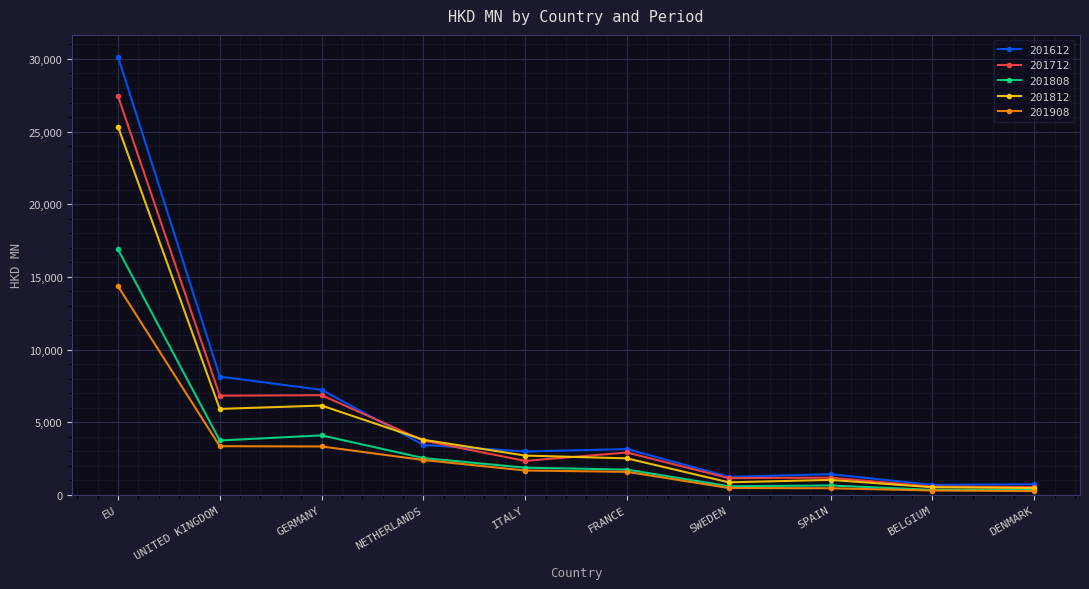

What is the minimum value shown in the chart?

256.9